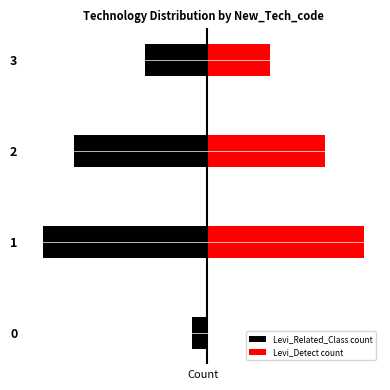

List the series in order of their peak value, lowest first.

Levi_Related_Class count, Levi_Detect count